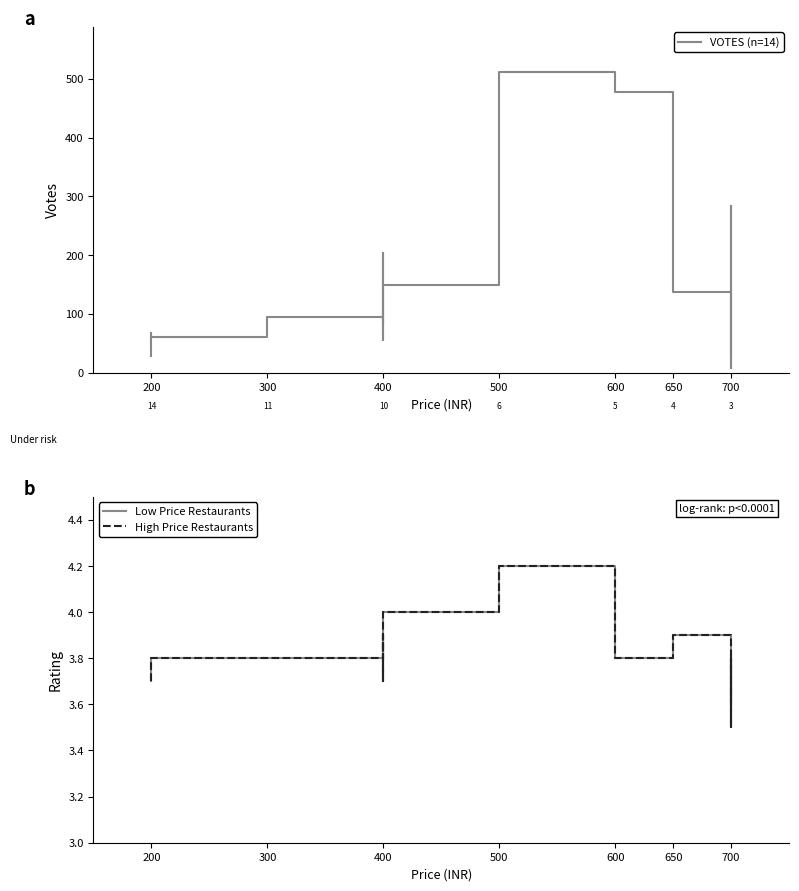

In VOTES (n=14), how many points are lower than both neighbors (excluding endpoints)?

4